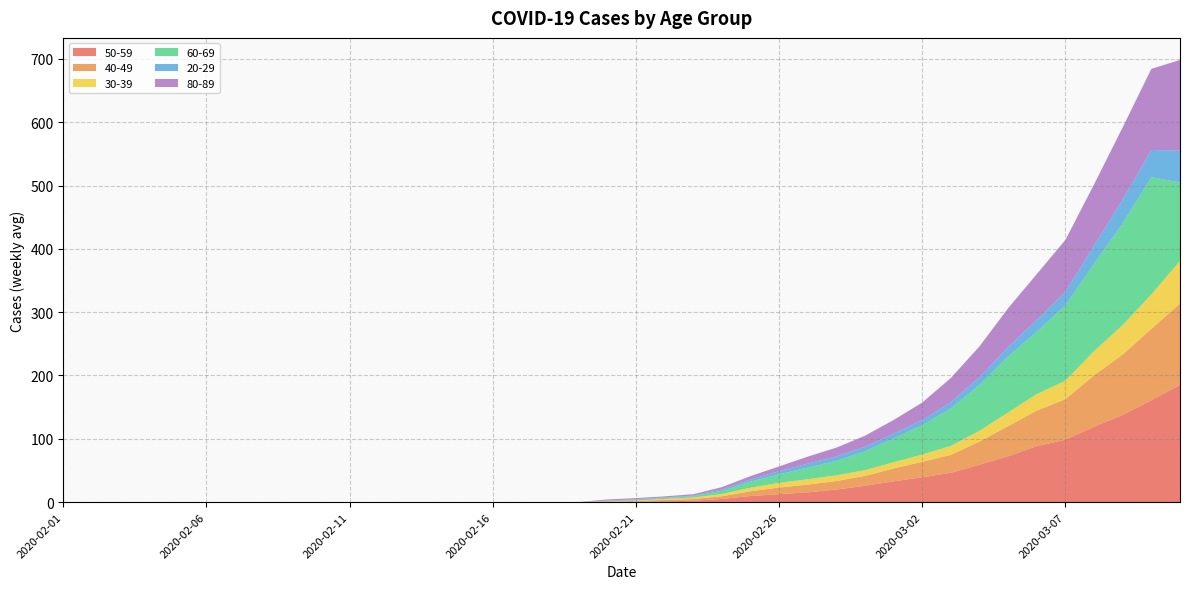

Reading left to right, extract all data points from this chart.

50-59: 2020-02-01=0.0	2020-02-02=0.0	2020-02-03=0.0	2020-02-04=0.0	2020-02-05=0.0	2020-02-06=0.0	2020-02-07=0.0	2020-02-08=0.0	2020-02-09=0.0	2020-02-10=0.0	2020-02-11=0.0	2020-02-12=0.0	2020-02-13=0.0	2020-02-14=0.0	2020-02-15=0.0	2020-02-16=0.0	2020-02-17=0.0	2020-02-18=0.0	2020-02-19=0.0	2020-02-20=0.3	2020-02-21=0.9	2020-02-22=1.3	2020-02-23=2.1	2020-02-24=5.0	2020-02-25=9.6	2020-02-26=12.6	2020-02-27=15.4	2020-02-28=19.9	2020-02-29=25.7	2020-03-01=32.9	2020-03-02=39.1	2020-03-03=46.3	2020-03-04=59.1	2020-03-05=72.4	2020-03-06=88.4	2020-03-07=98.6	2020-03-08=119.1	2020-03-09=137.7	2020-03-10=160.9	2020-03-11=185.1
40-49: 2020-02-01=0.0	2020-02-02=0.0	2020-02-03=0.0	2020-02-04=0.0	2020-02-05=0.0	2020-02-06=0.0	2020-02-07=0.0	2020-02-08=0.0	2020-02-09=0.0	2020-02-10=0.0	2020-02-11=0.0	2020-02-12=0.0	2020-02-13=0.0	2020-02-14=0.0	2020-02-15=0.0	2020-02-16=0.0	2020-02-17=0.0	2020-02-18=0.0	2020-02-19=0.0	2020-02-20=0.7	2020-02-21=1.0	2020-02-22=2.1	2020-02-23=2.7	2020-02-24=4.1	2020-02-25=7.6	2020-02-26=10.4	2020-02-27=12.1	2020-02-28=13.4	2020-02-29=15.7	2020-03-01=20.3	2020-03-02=24.6	2020-03-03=28.3	2020-03-04=36.6	2020-03-05=47.6	2020-03-06=56.1	2020-03-07=64.0	2020-03-08=81.1	2020-03-09=95.4	2020-03-10=112.9	2020-03-11=128.4
30-39: 2020-02-01=0.0	2020-02-02=0.0	2020-02-03=0.0	2020-02-04=0.0	2020-02-05=0.0	2020-02-06=0.0	2020-02-07=0.0	2020-02-08=0.0	2020-02-09=0.0	2020-02-10=0.0	2020-02-11=0.0	2020-02-12=0.0	2020-02-13=0.0	2020-02-14=0.0	2020-02-15=0.0	2020-02-16=0.0	2020-02-17=0.0	2020-02-18=0.1	2020-02-19=0.0	2020-02-20=0.3	2020-02-21=0.6	2020-02-22=1.6	2020-02-23=2.3	2020-02-24=3.6	2020-02-25=5.6	2020-02-26=7.4	2020-02-27=8.6	2020-02-28=9.0	2020-02-29=9.0	2020-03-01=9.9	2020-03-02=11.4	2020-03-03=14.3	2020-03-04=17.0	2020-03-05=21.7	2020-03-06=26.1	2020-03-07=29.3	2020-03-08=38.3	2020-03-09=46.6	2020-03-10=54.3	2020-03-11=67.6
60-69: 2020-02-01=0.0	2020-02-02=0.0	2020-02-03=0.0	2020-02-04=0.0	2020-02-05=0.0	2020-02-06=0.0	2020-02-07=0.0	2020-02-08=0.0	2020-02-09=0.0	2020-02-10=0.0	2020-02-11=0.0	2020-02-12=0.0	2020-02-13=0.0	2020-02-14=0.0	2020-02-15=0.0	2020-02-16=0.0	2020-02-17=0.0	2020-02-18=0.0	2020-02-19=0.0	2020-02-20=0.9	2020-02-21=1.3	2020-02-22=1.6	2020-02-23=2.1	2020-02-24=5.0	2020-02-25=9.6	2020-02-26=13.4	2020-02-27=18.3	2020-02-28=23.0	2020-02-29=29.7	2020-03-01=37.4	2020-03-02=46.3	2020-03-03=59.1	2020-03-04=72.4	2020-03-05=88.4	2020-03-06=98.6	2020-03-07=119.1	2020-03-08=137.7	2020-03-09=160.9	2020-03-10=185.1	2020-03-11=123.9
20-29: 2020-02-01=0.0	2020-02-02=0.0	2020-02-03=0.0	2020-02-04=0.0	2020-02-05=0.0	2020-02-06=0.0	2020-02-07=0.0	2020-02-08=0.0	2020-02-09=0.0	2020-02-10=0.0	2020-02-11=0.0	2020-02-12=0.0	2020-02-13=0.0	2020-02-14=0.0	2020-02-15=0.0	2020-02-16=0.0	2020-02-17=0.0	2020-02-18=0.0	2020-02-19=0.0	2020-02-20=0.3	2020-02-21=0.9	2020-02-22=0.9	2020-02-23=1.0	2020-02-24=2.3	2020-02-25=3.6	2020-02-26=5.0	2020-02-27=6.3	2020-02-28=6.9	2020-02-29=7.3	2020-03-01=7.7	2020-03-02=8.0	2020-03-03=10.0	2020-03-04=12.1	2020-03-05=14.7	2020-03-06=18.6	2020-03-07=21.3	2020-03-08=29.3	2020-03-09=37.4	2020-03-10=43.1	2020-03-11=50.3
80-89: 2020-02-01=0.0	2020-02-02=0.0	2020-02-03=0.0	2020-02-04=0.0	2020-02-05=0.0	2020-02-06=0.0	2020-02-07=0.0	2020-02-08=0.0	2020-02-09=0.0	2020-02-10=0.0	2020-02-11=0.0	2020-02-12=0.0	2020-02-13=0.0	2020-02-14=0.0	2020-02-15=0.0	2020-02-16=0.0	2020-02-17=0.0	2020-02-18=0.0	2020-02-19=0.0	2020-02-20=1.7	2020-02-21=1.7	2020-02-22=1.6	2020-02-23=2.1	2020-02-24=3.6	2020-02-25=5.1	2020-02-26=7.4	2020-02-27=11.1	2020-02-28=13.9	2020-02-29=17.4	2020-03-01=21.6	2020-03-02=27.9	2020-03-03=38.1	2020-03-04=48.9	2020-03-05=61.6	2020-03-06=72.4	2020-03-07=82.0	2020-03-08=96.4	2020-03-09=114.1	2020-03-10=128.1	2020-03-11=143.1